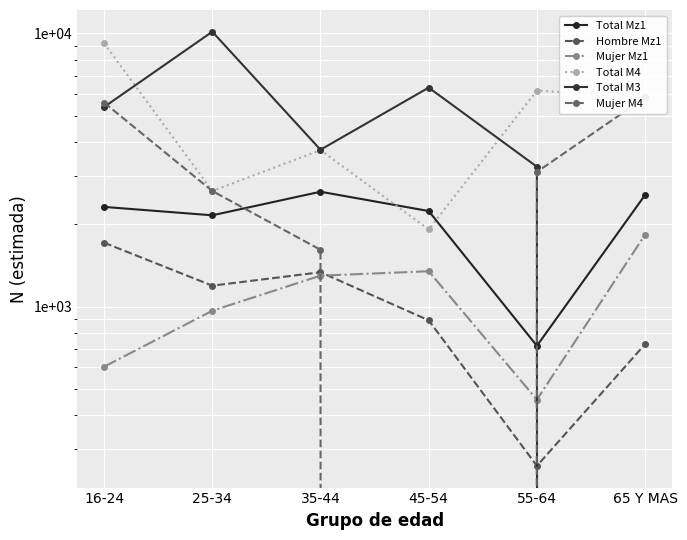

What is the total value across all series at 35-44?

14360